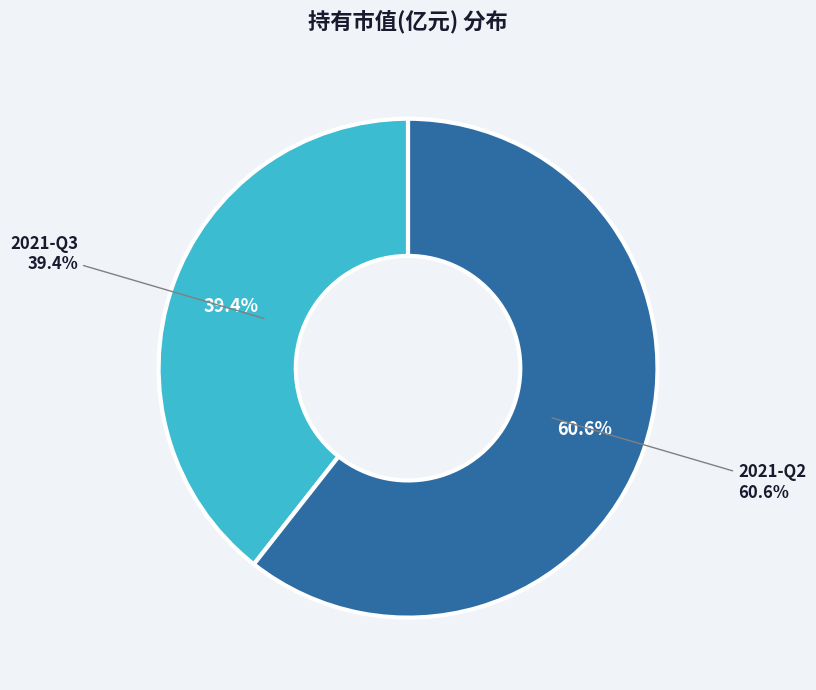

Which slice is the largest?

2021-Q2